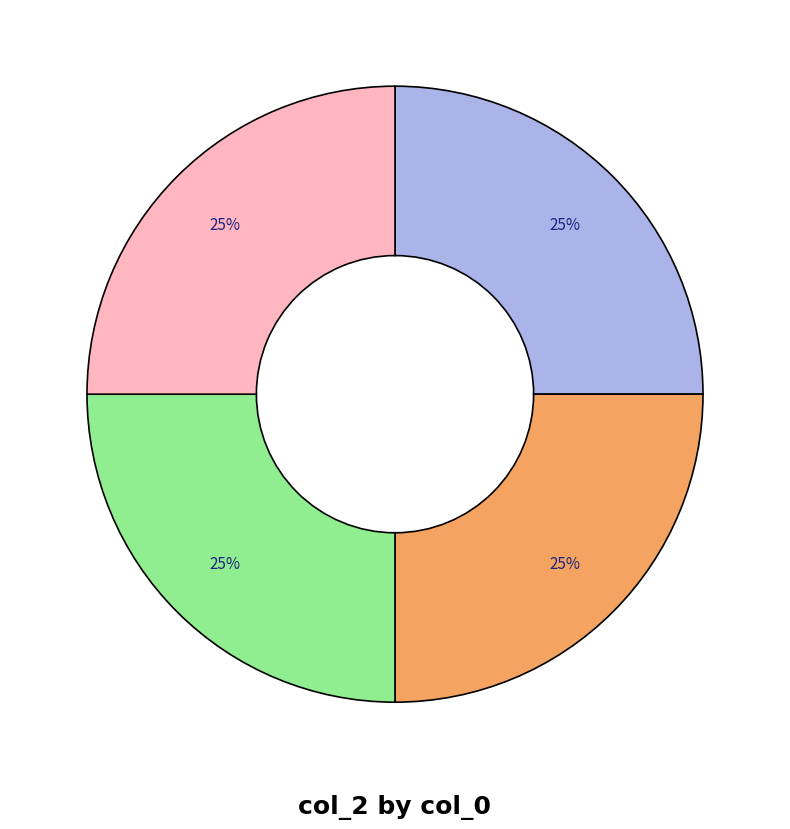

Does any single category account for the majority?

No